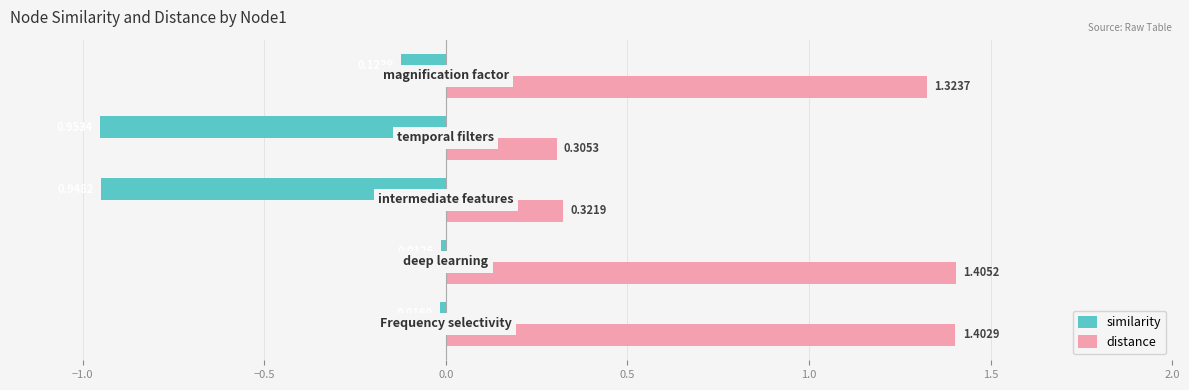

What is the sum of all similarity values?

-2.1